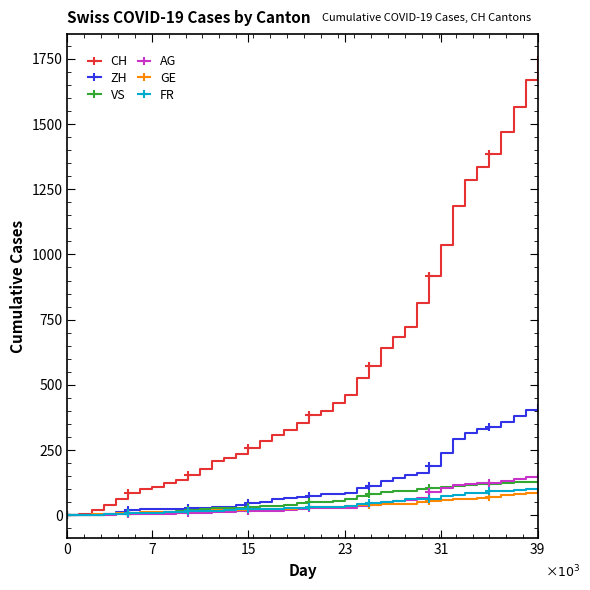

Which series has the largest range (max minus min)?

CH